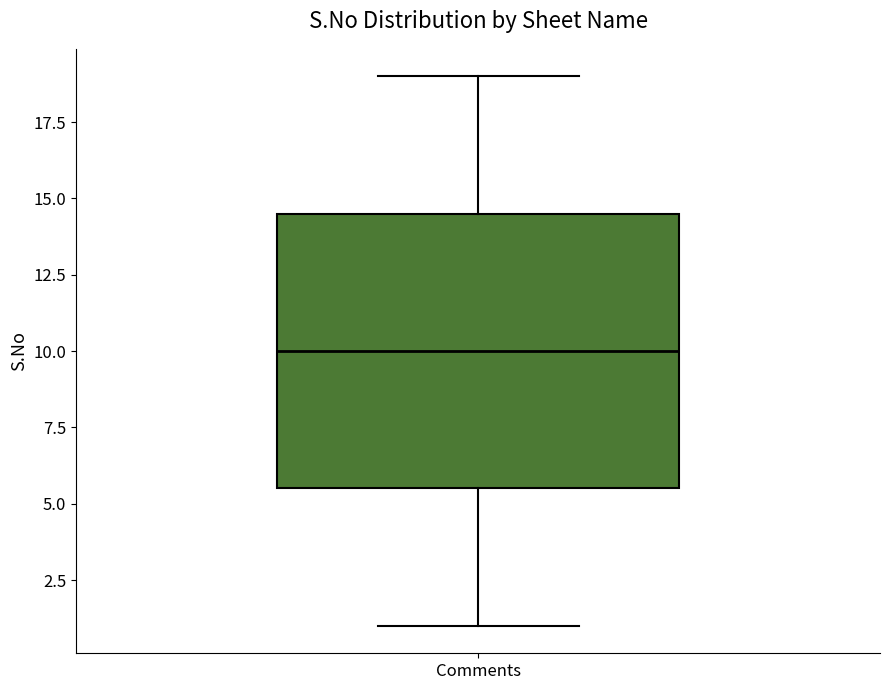

Where does the lower whisker of the box for Comments end on the y-axis? The values are not printed on the chart, so give them approximately, as read against the axis.

1.0